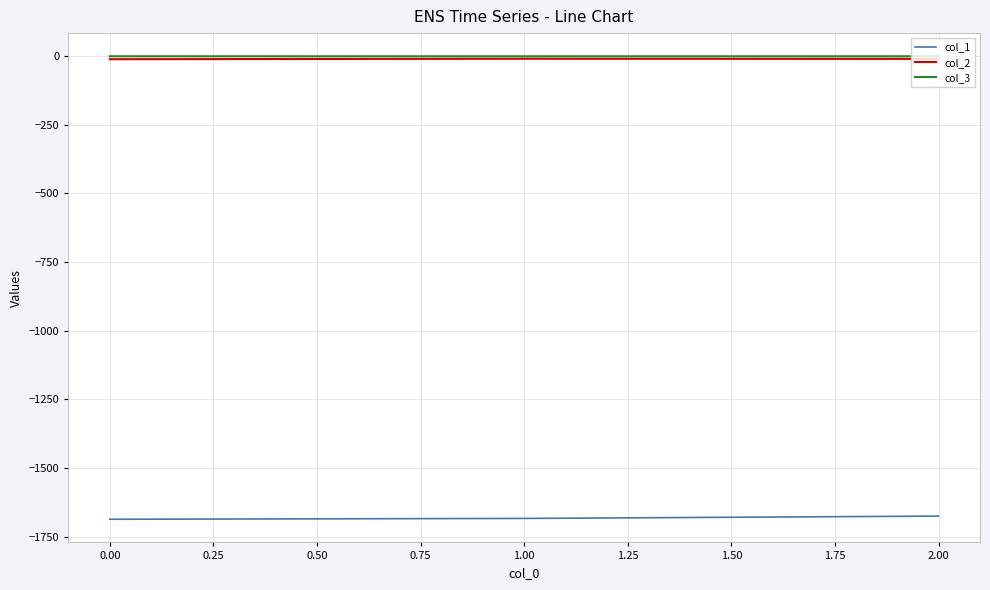

What are all the series names shown in the legend?

col_1, col_2, col_3